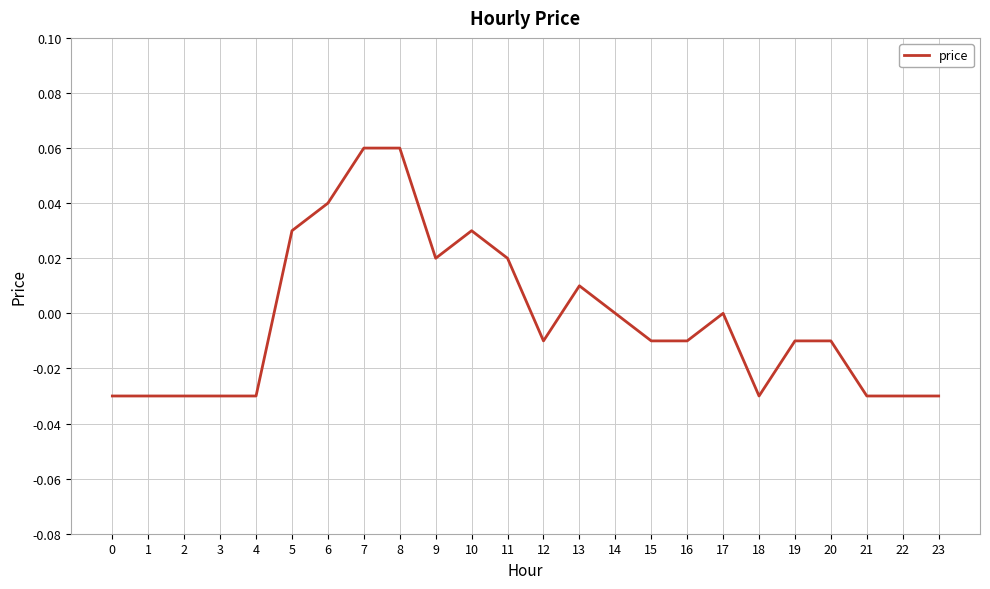

True or false: the data has more than 1 interior local peaks.

True